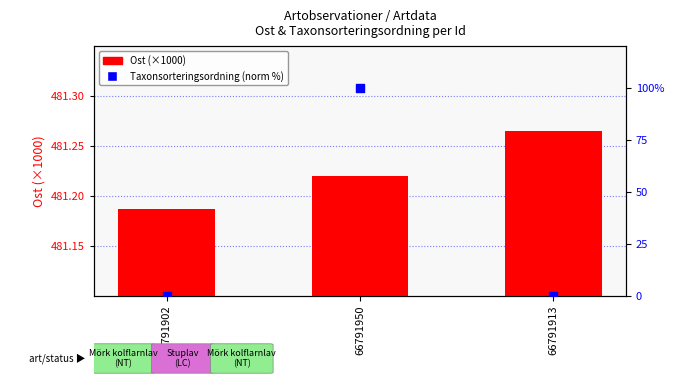

What is the total value across all series at 66791902?

481.2